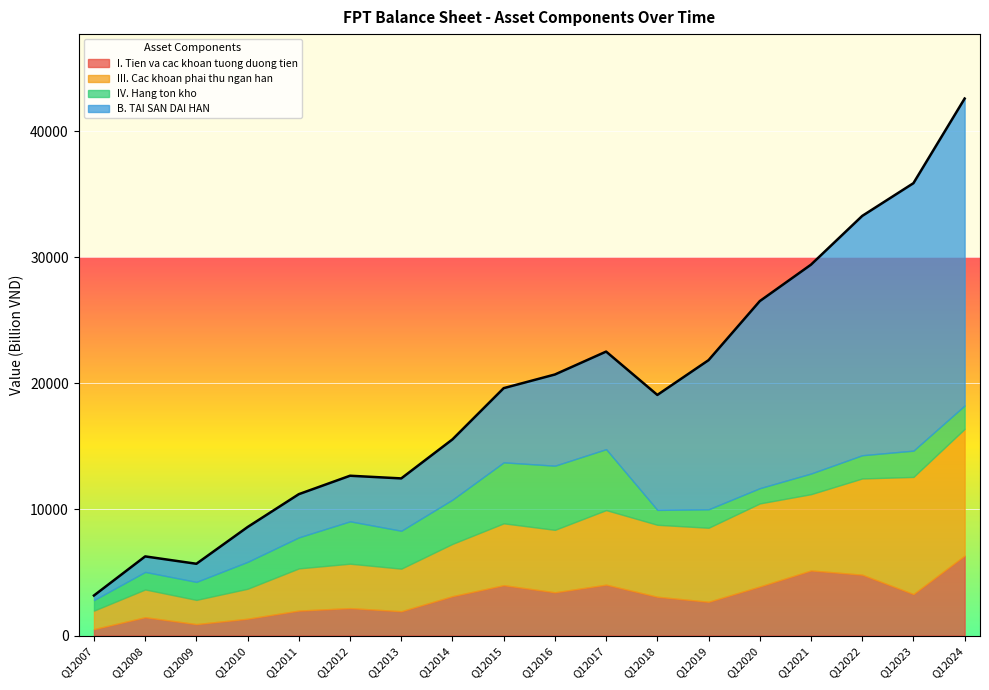

The IV. Hang ton kho series shows 2229 at Q12014. True or false?

False